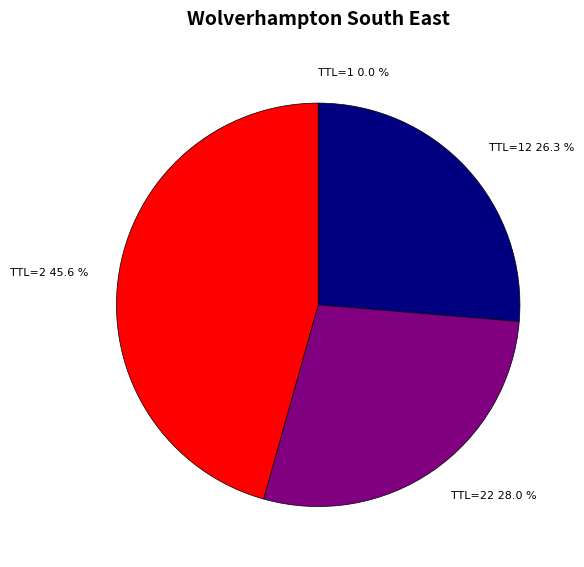

Is there any slice that represents more than half of the pie?

No